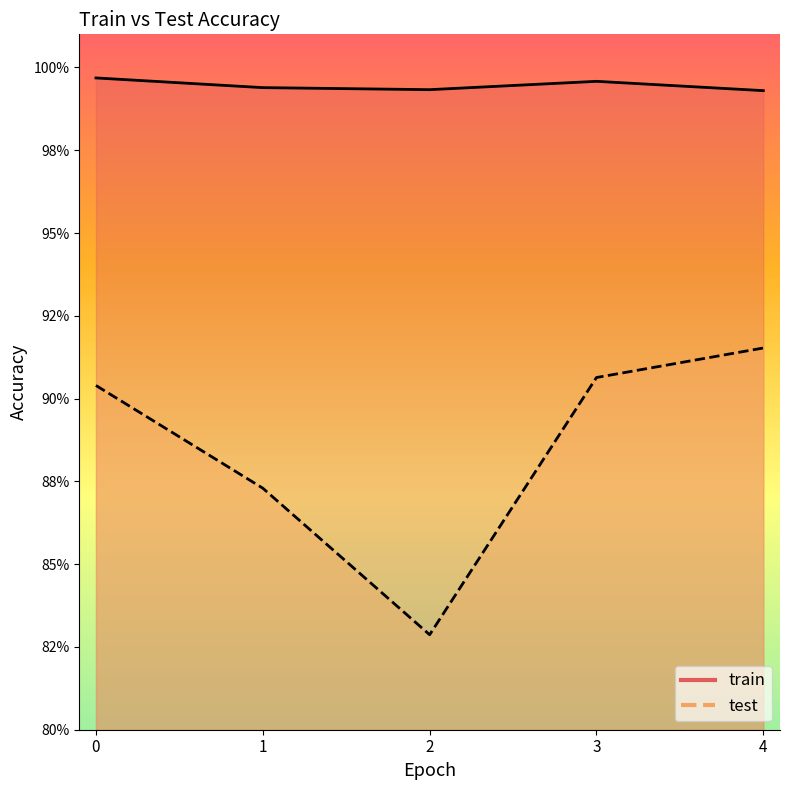

What is the lowest value of the test series?

0.8